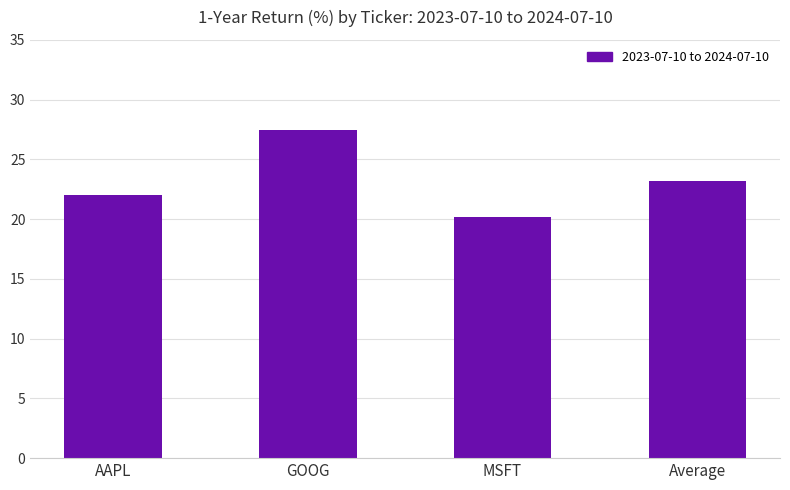

What is the sum of the values at Average and GOOG?

50.7